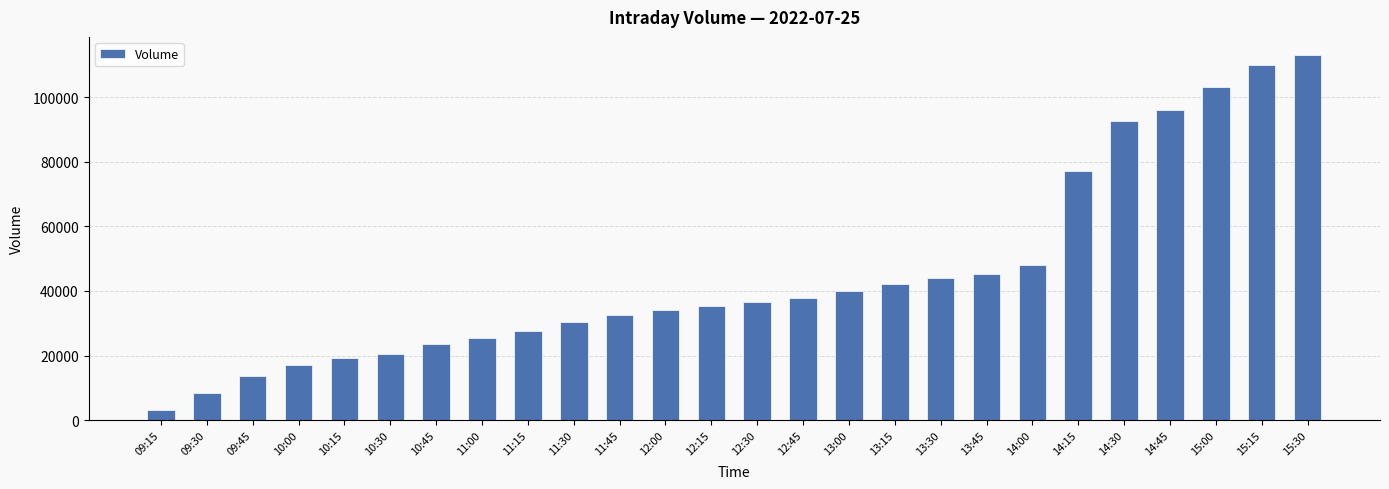

Rank the categories by value from highest to lowest.

15:30, 15:15, 15:00, 14:45, 14:30, 14:15, 14:00, 13:45, 13:30, 13:15, 13:00, 12:45, 12:30, 12:15, 12:00, 11:45, 11:30, 11:15, 11:00, 10:45, 10:30, 10:15, 10:00, 09:45, 09:30, 09:15